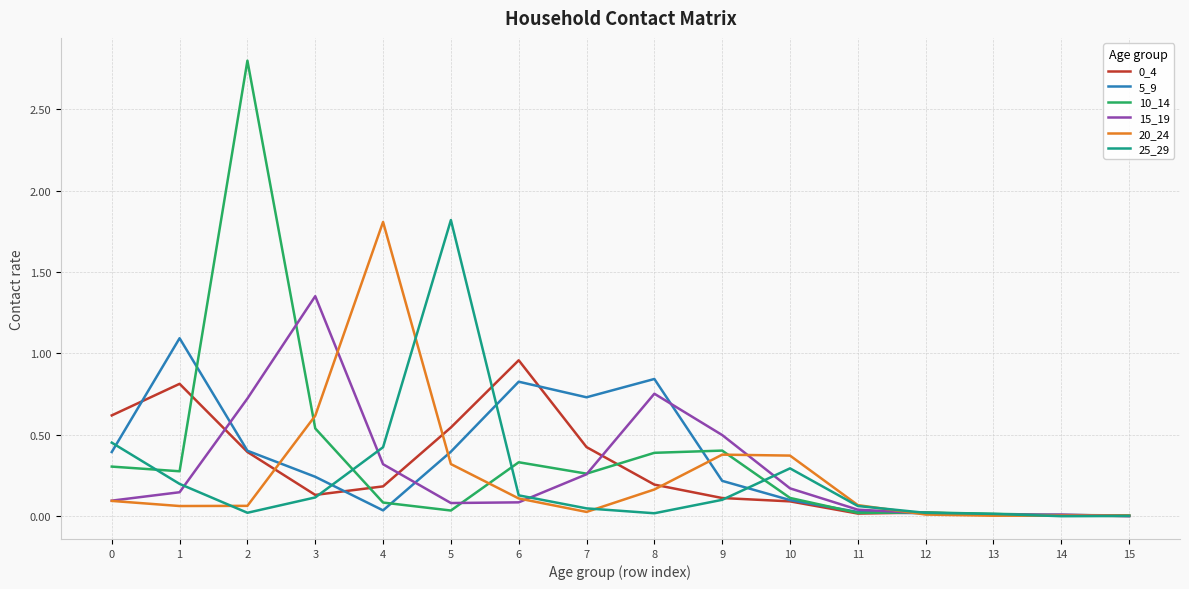

What is the difference between the 20_24 values at 7 and 4?

1.8